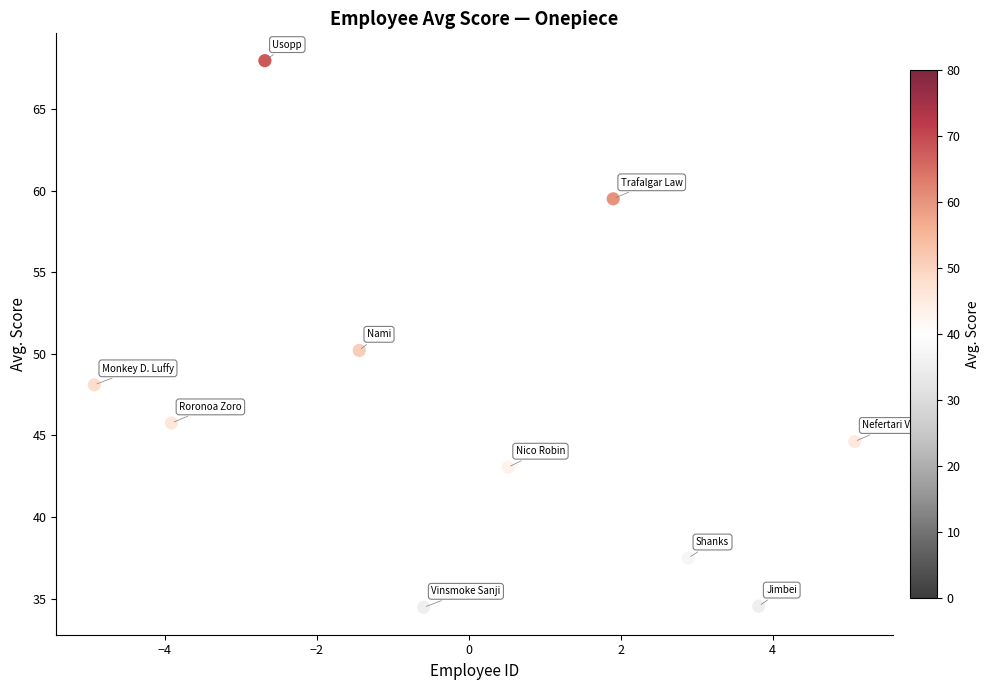

What is the range of X values (max minus min)?

10.0